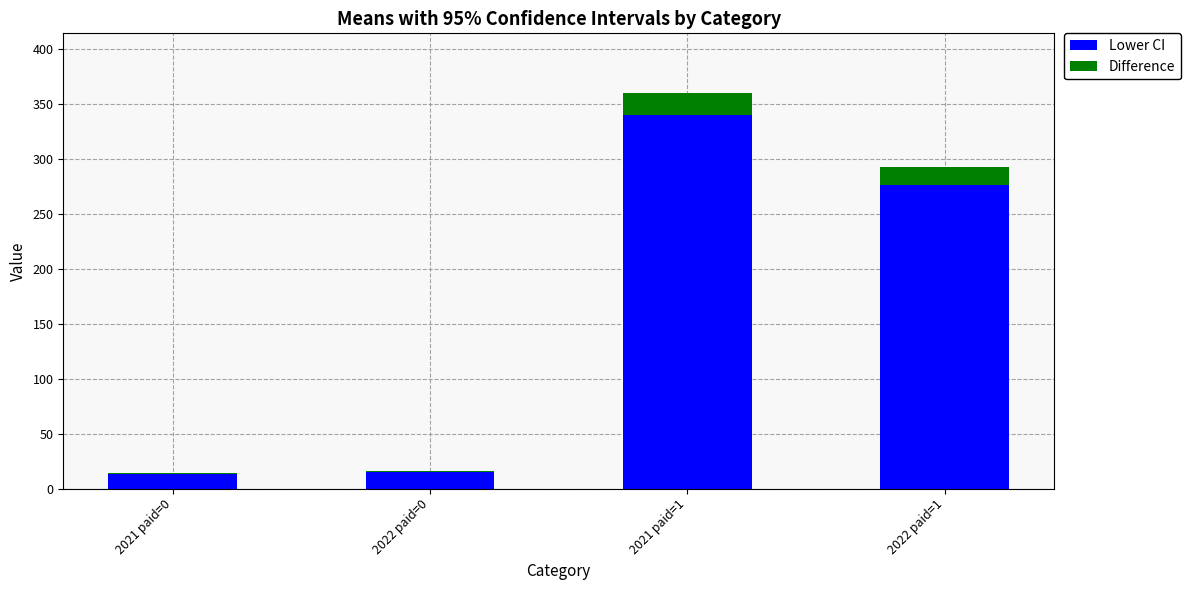

Count the number of categories in the chart.

4